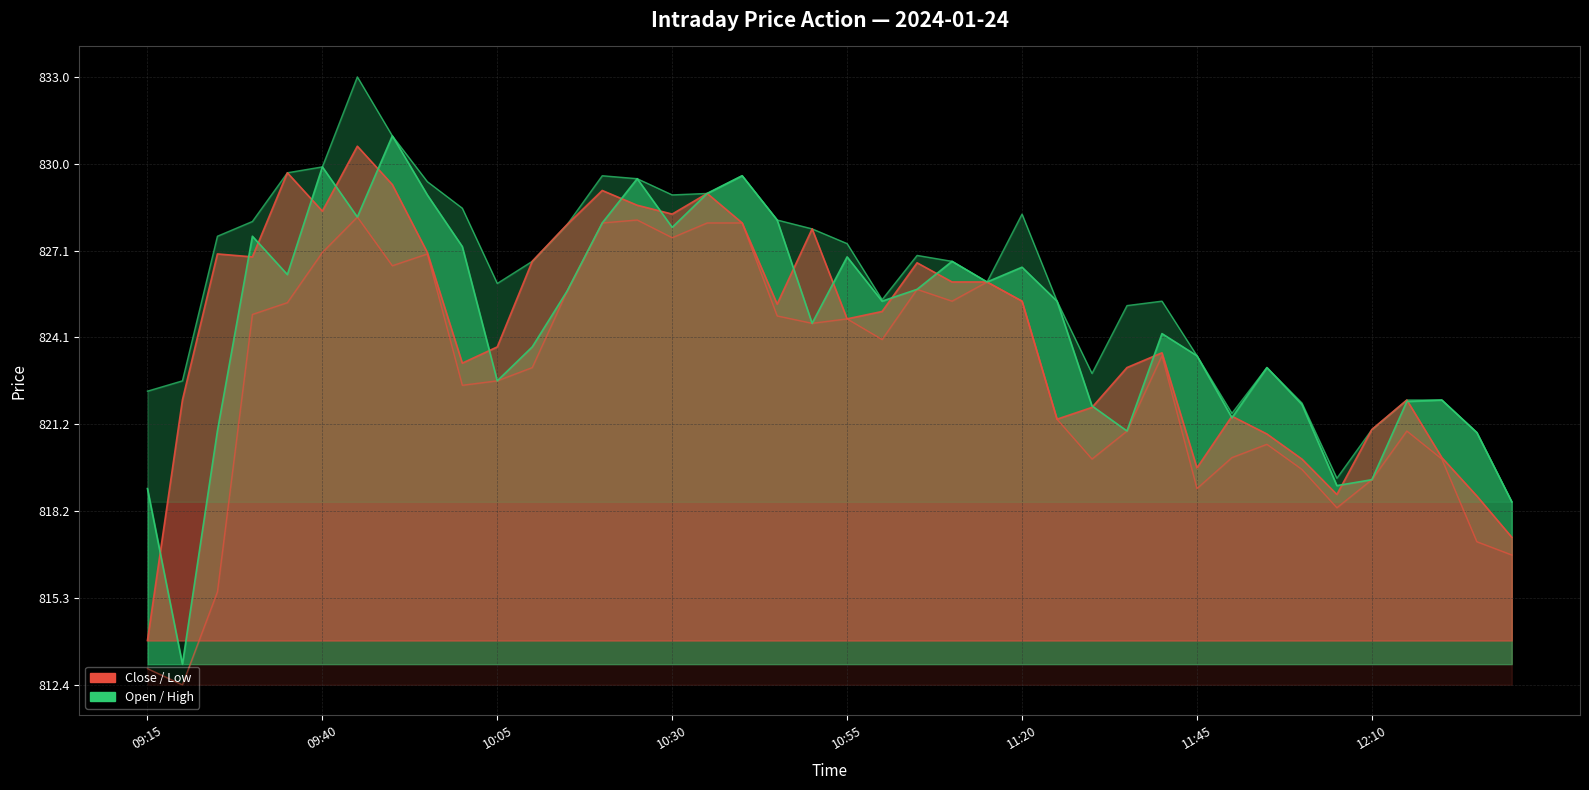

What is the sum of the Open values at 10:00 and 12:00?

1649.1